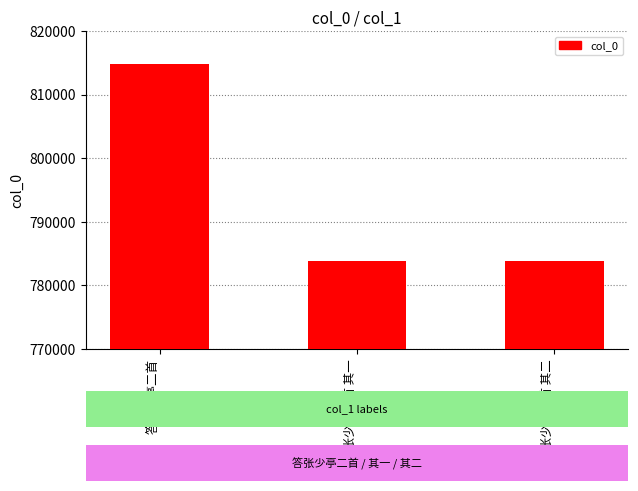

The value at 答张少亭二首 is 173819. True or false?

False